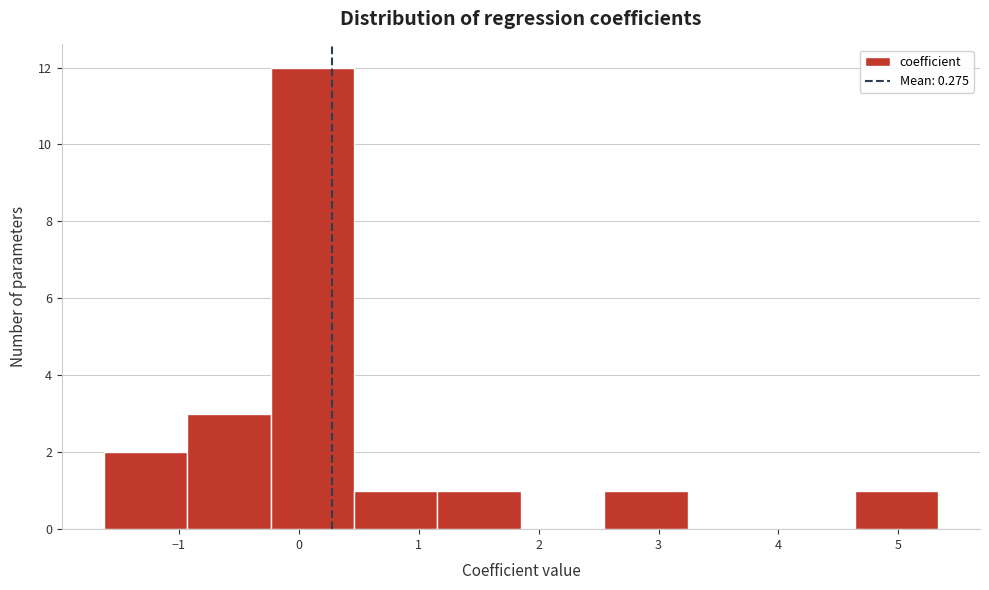

Reading left to right, list every bar in this chart as the range it spans on the x-axis followed by its height. Neither the bar edges nor the heights are printed on the chart, so give them approximately, as read against the axes.

-1.6 to -0.9: 2
-0.9 to -0.2: 3
-0.2 to 0.5: 12
0.5 to 1.2: 1
1.2 to 1.9: 1
1.9 to 2.5: 0
2.5 to 3.2: 1
3.2 to 3.9: 0
3.9 to 4.6: 0
4.6 to 5.3: 1